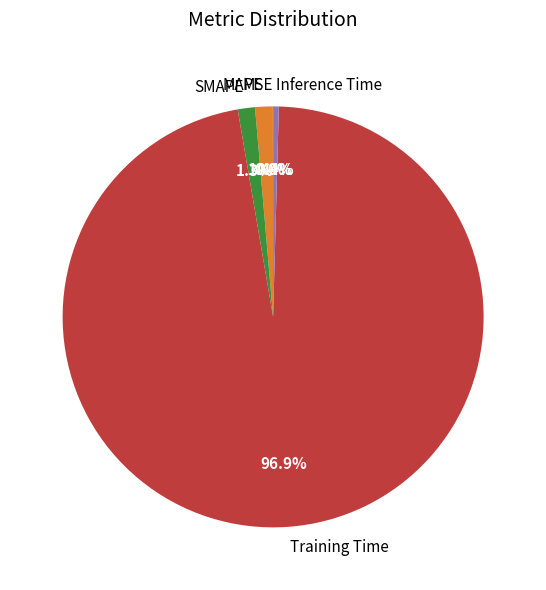

Combined, do Training Time and Inference Time account for over 50%?

Yes